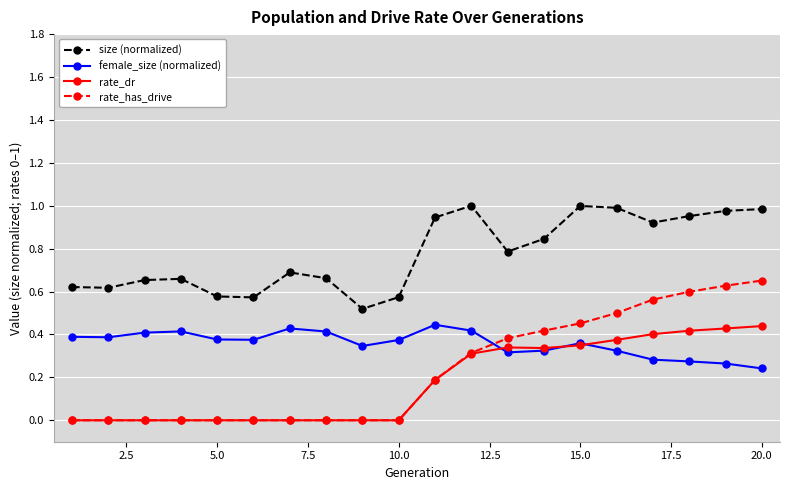

True or false: size (normalized) has more than 2 interior local peaks.

True